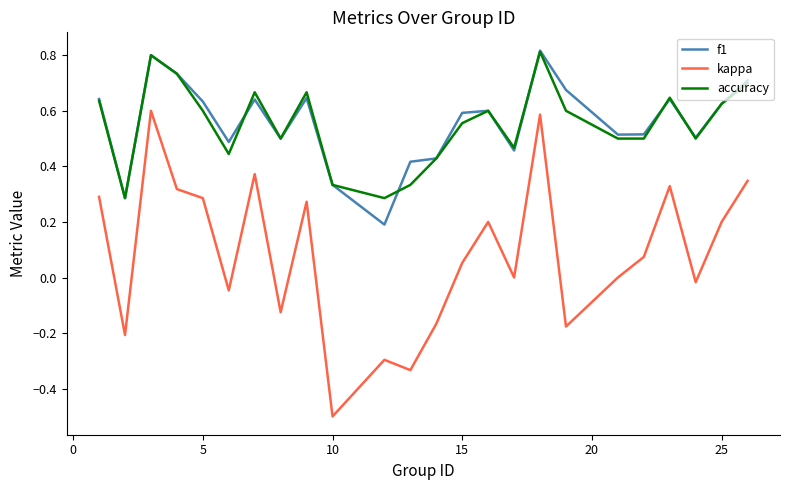

What is the minimum value shown in the chart?

-0.5